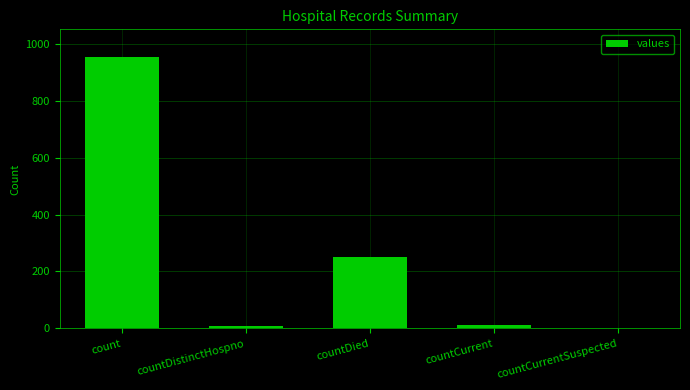

How many categories are shown in the chart?

5